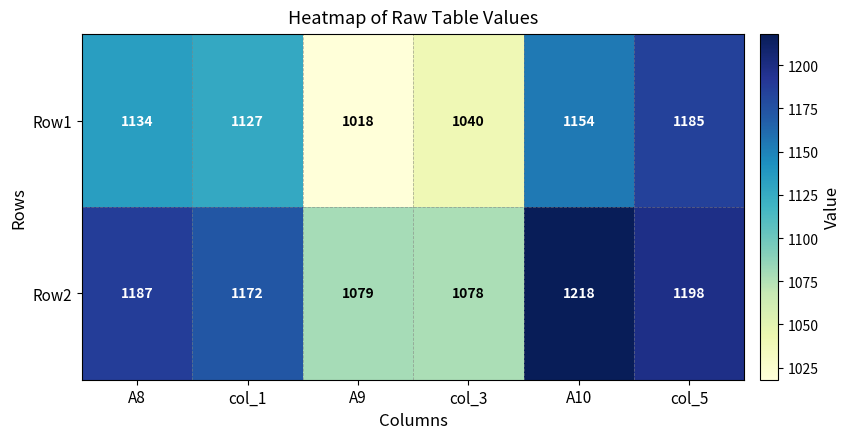

List the series in order of their peak value, highest first.

Row2, Row1